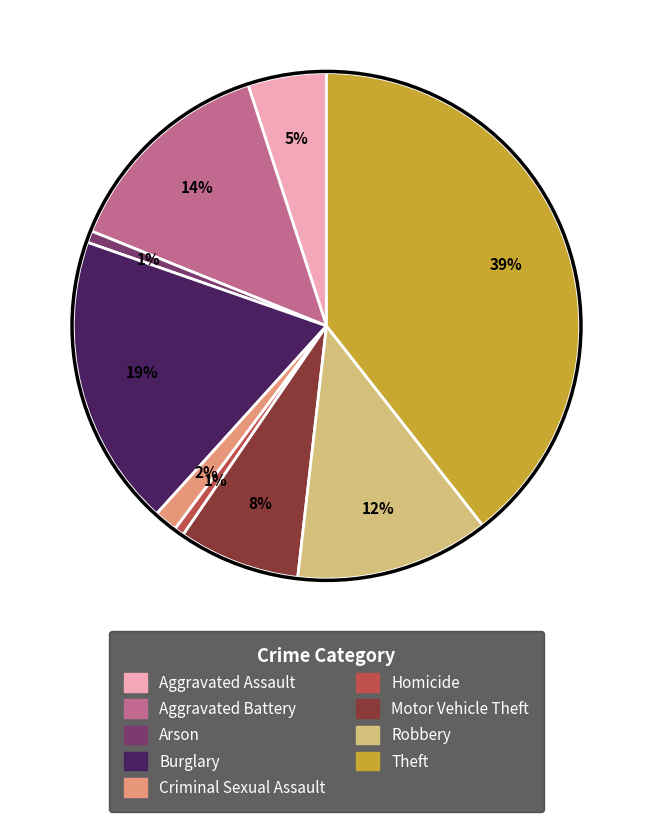

Is there any slice that represents more than half of the pie?

No